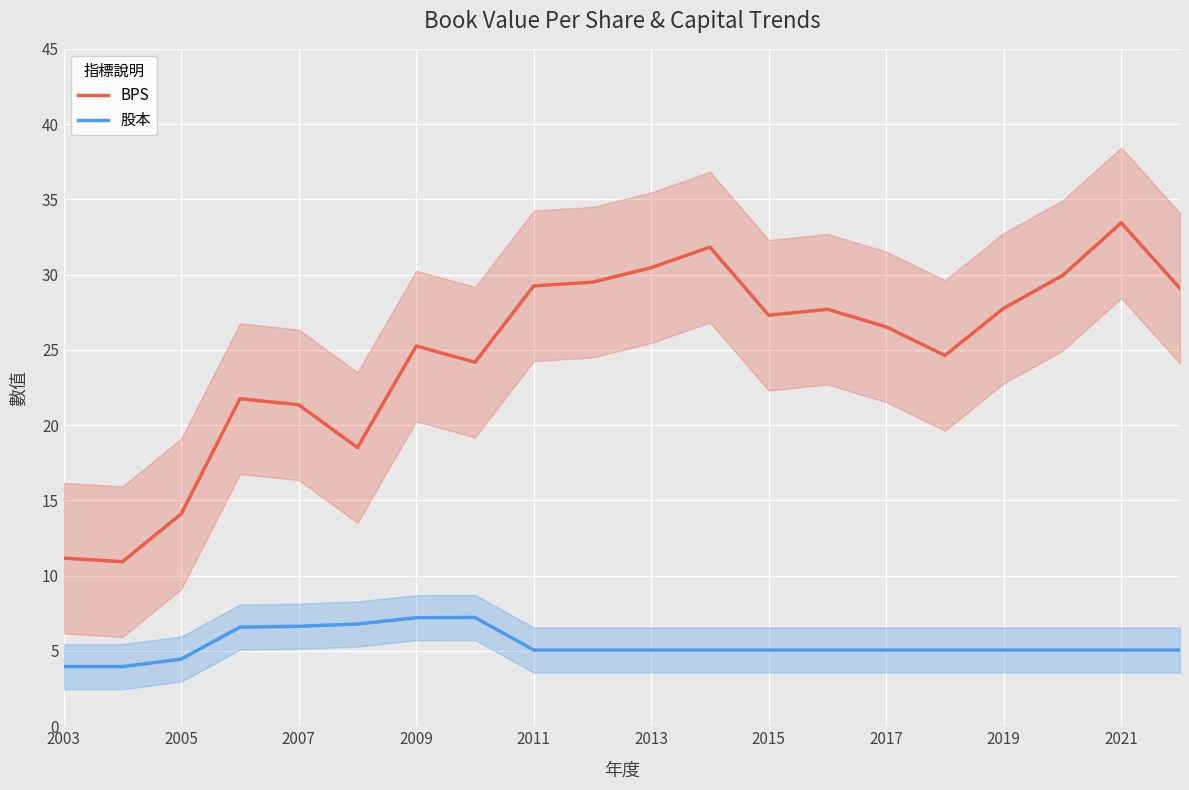

True or false: BPS and 股本 intersect in this chart.

False